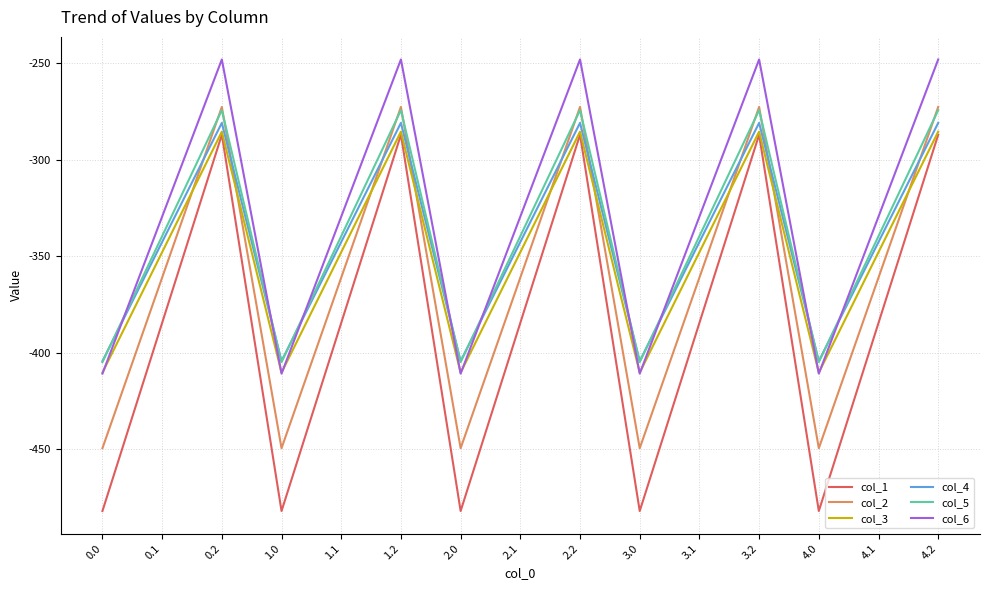

What is the total value across all series at 4.0?

-2561.9